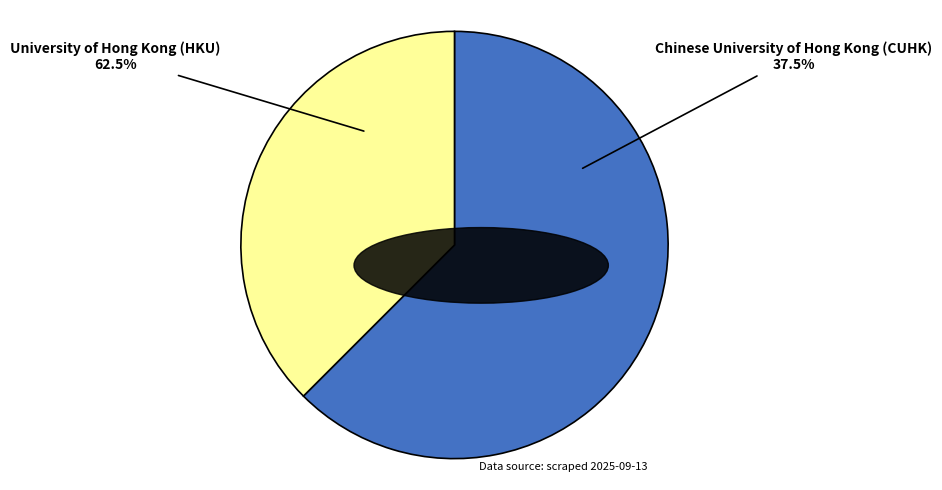

To the nearest percent, what is the difference between the University of Hong Kong (HKU) and Chinese University of Hong Kong (CUHK) slice percentages?

25%